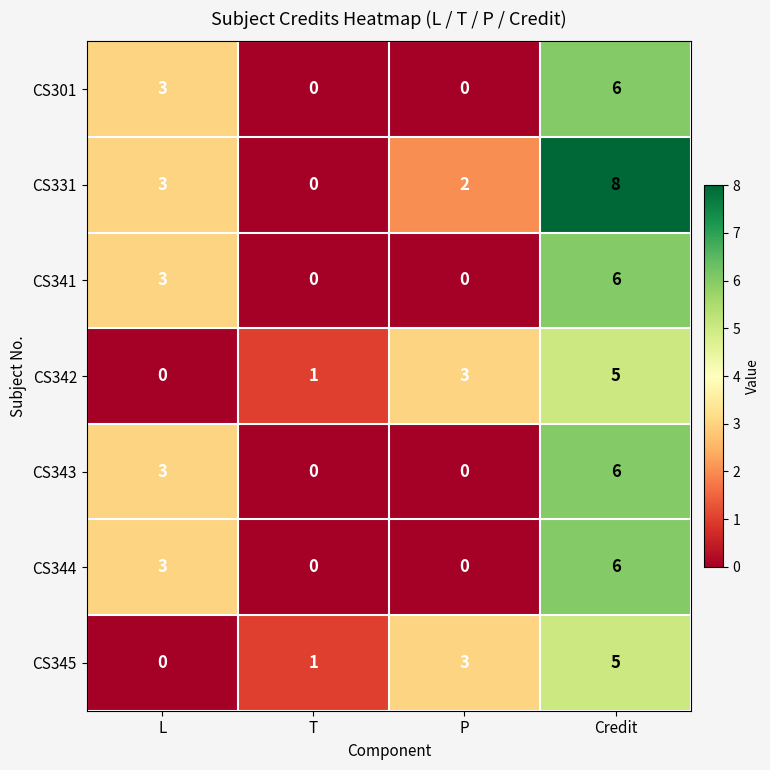

Which label corresponds to the largest value in the chart?

Credit